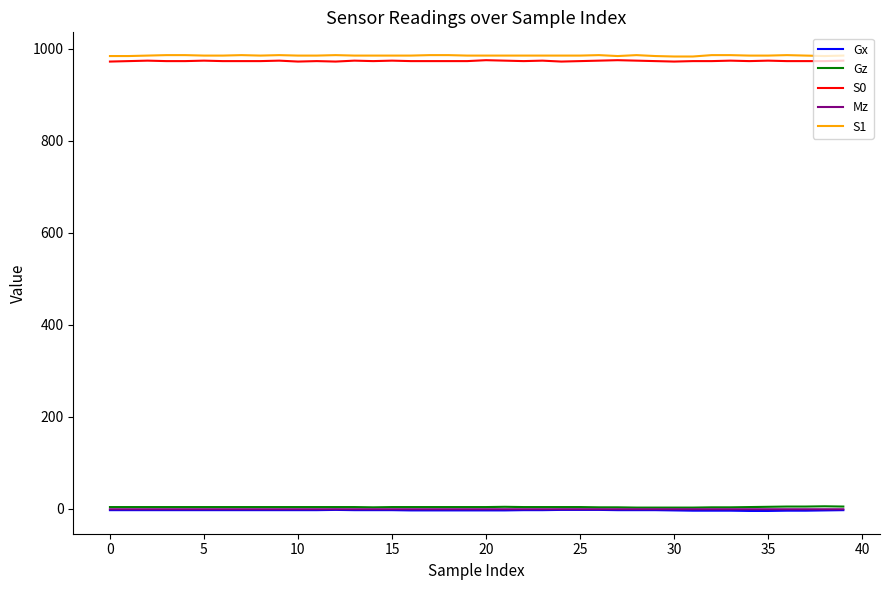

What is the lowest value of the S0 series?

972.0